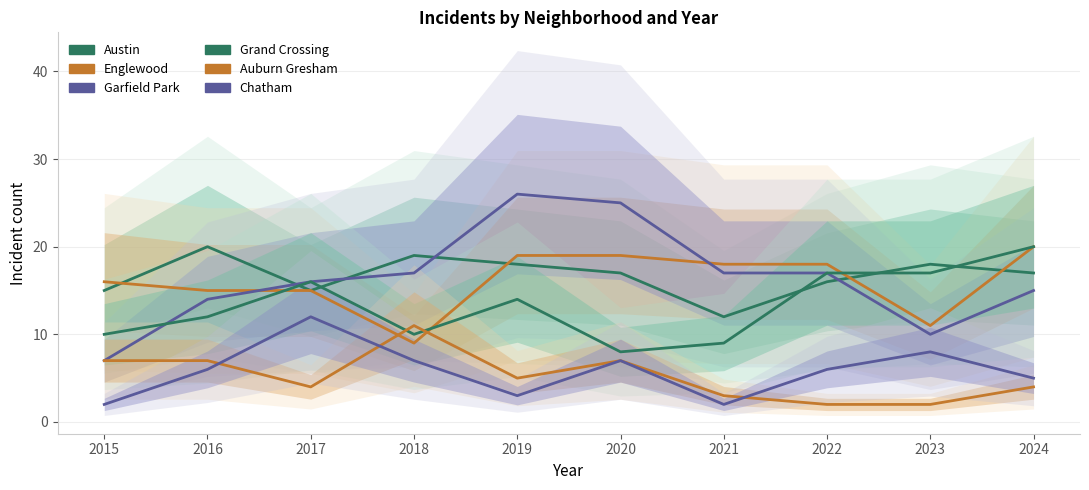

True or false: Auburn Gresham and Grand Crossing intersect in this chart.

True